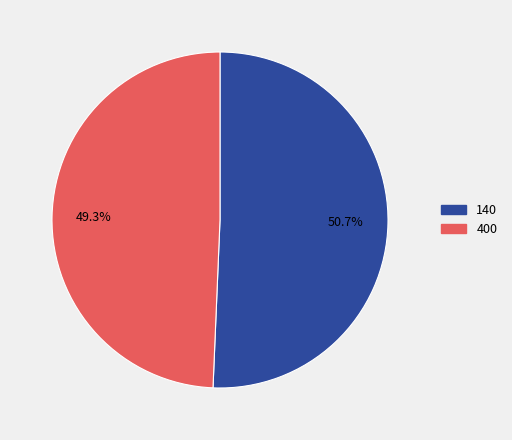

What is the smallest slice in the pie chart?

400